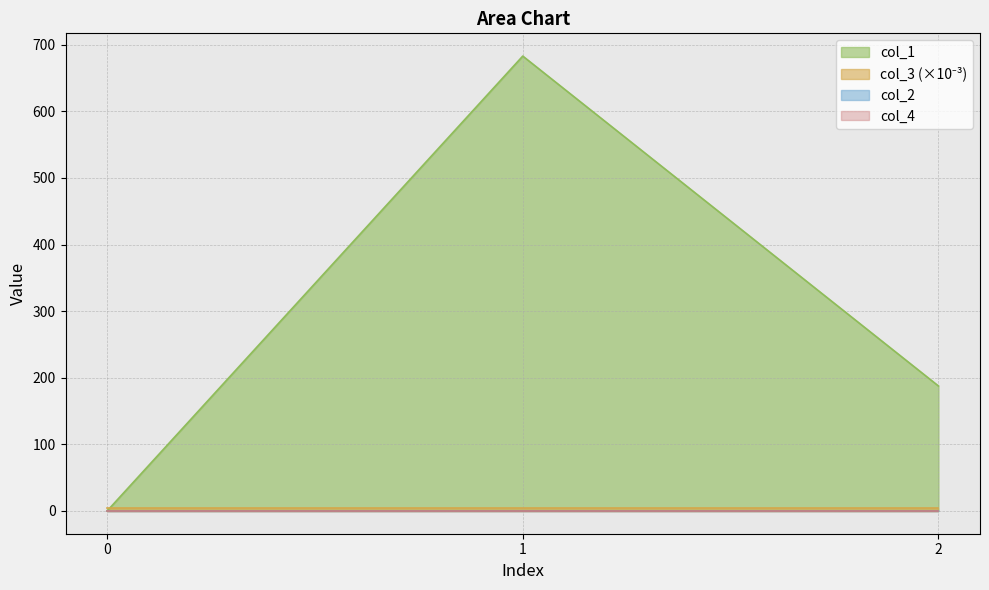

The col_2 series shows 0.1 at 2. True or false?

True